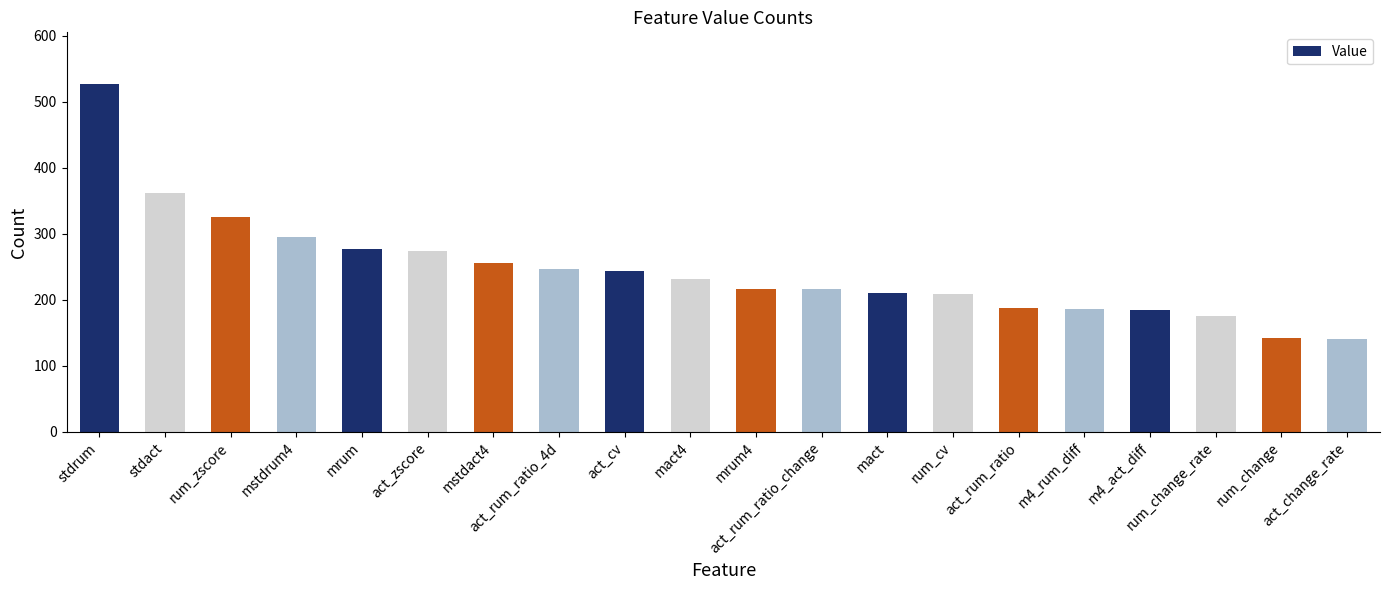

What value does the data have at m4_rum_diff, to the nearest 10?

190